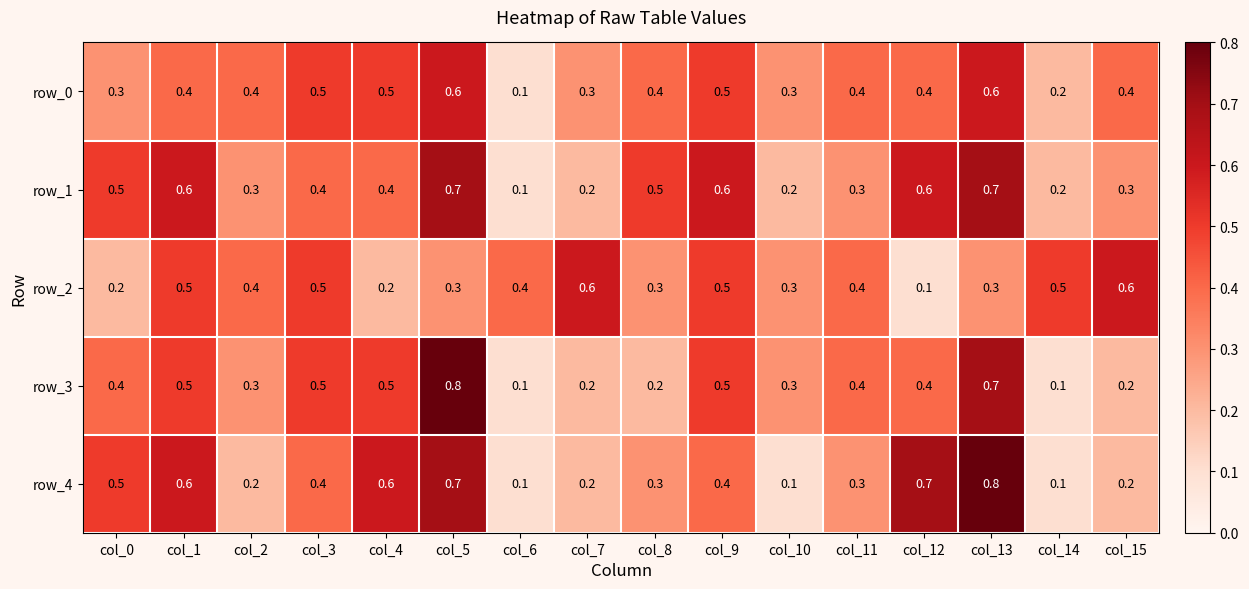

What is the sum of the row_0 values at col_8 and col_9?

0.9